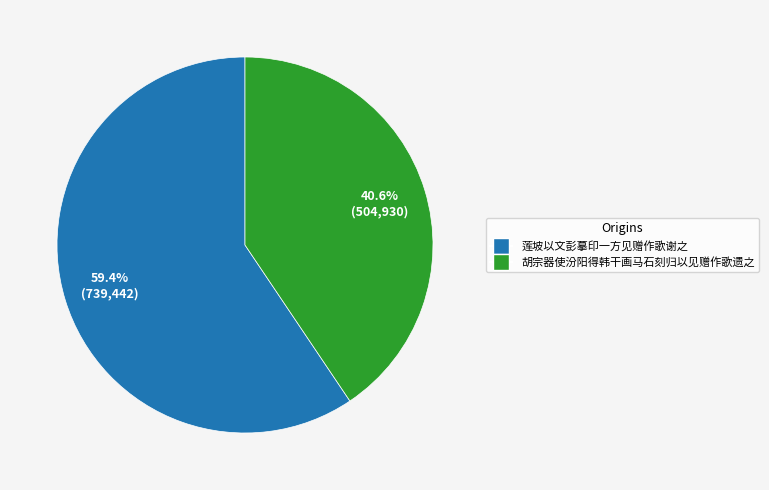

What is the ratio of the value at 莲坡以文彭摹印一方见赠作歌谢之 to the value at 胡宗器使汾阳得韩干画马石刻归以见赠作歌遗之?

1.5